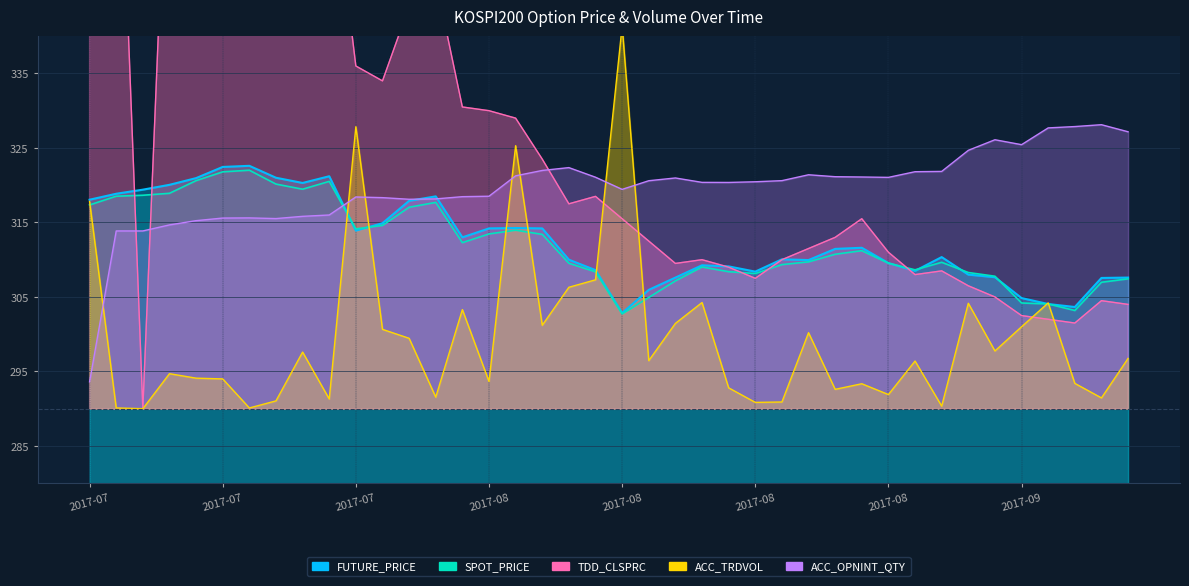

What is the spread (max minus min) of values at 2017-09?

24.4